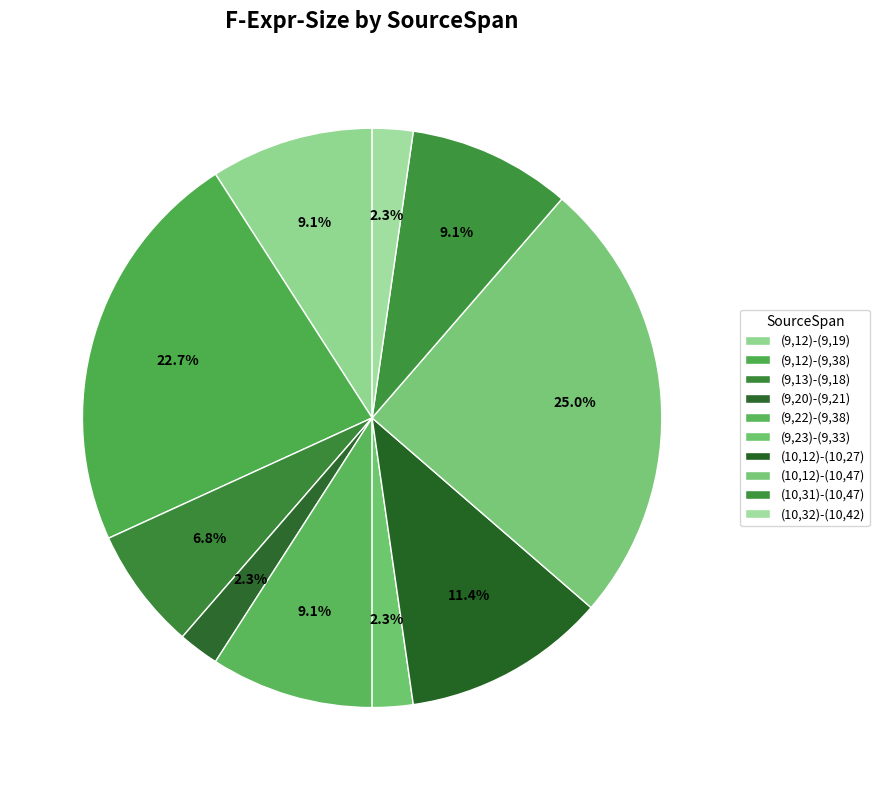

How many segments does this pie chart have?

10